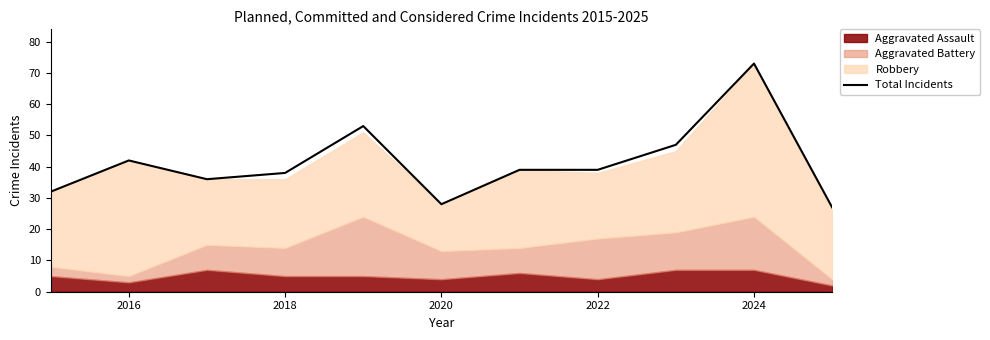

What is the value of the 3rd point from the left?

36